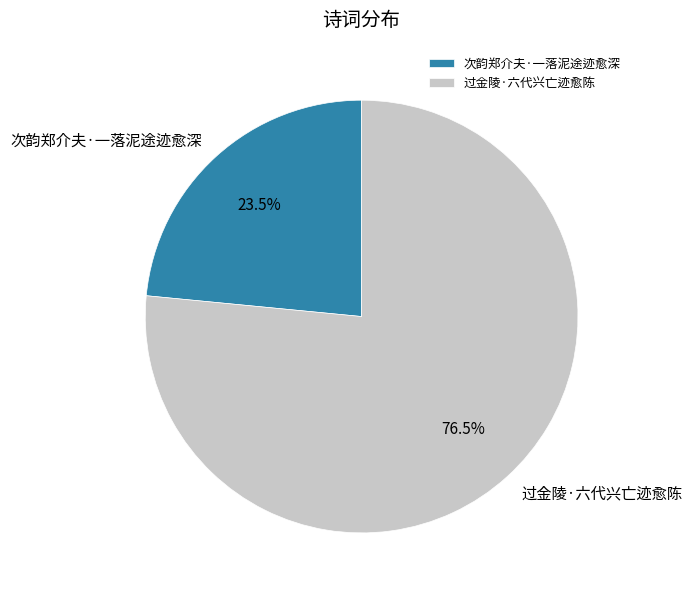

Which slice is the largest?

过金陵·六代兴亡迹愈陈